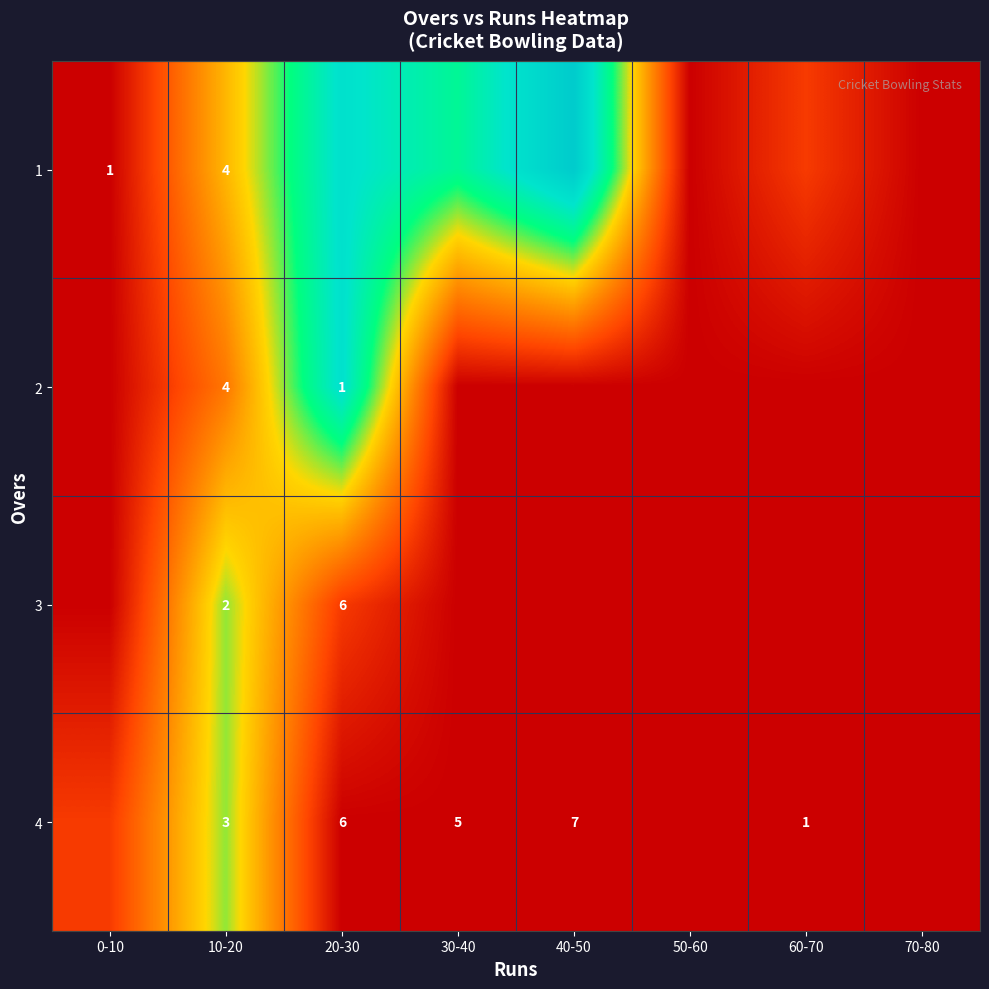

What is the total value across all series at 10-20?

13